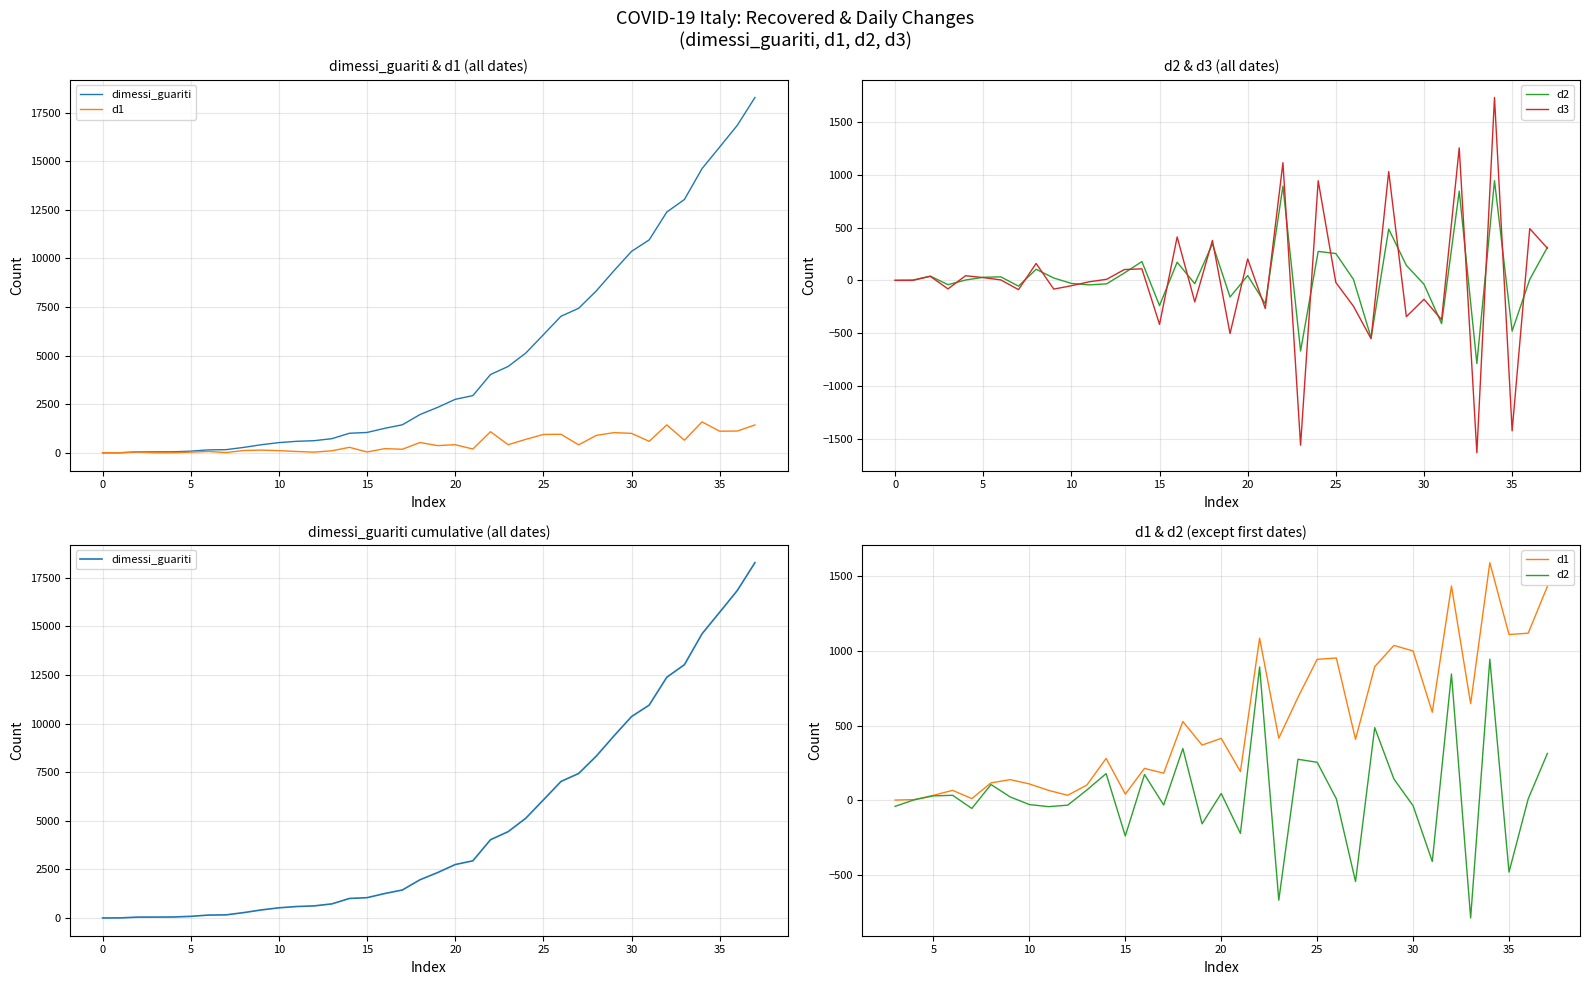

Which series has the largest range (max minus min)?

dimessi_guariti